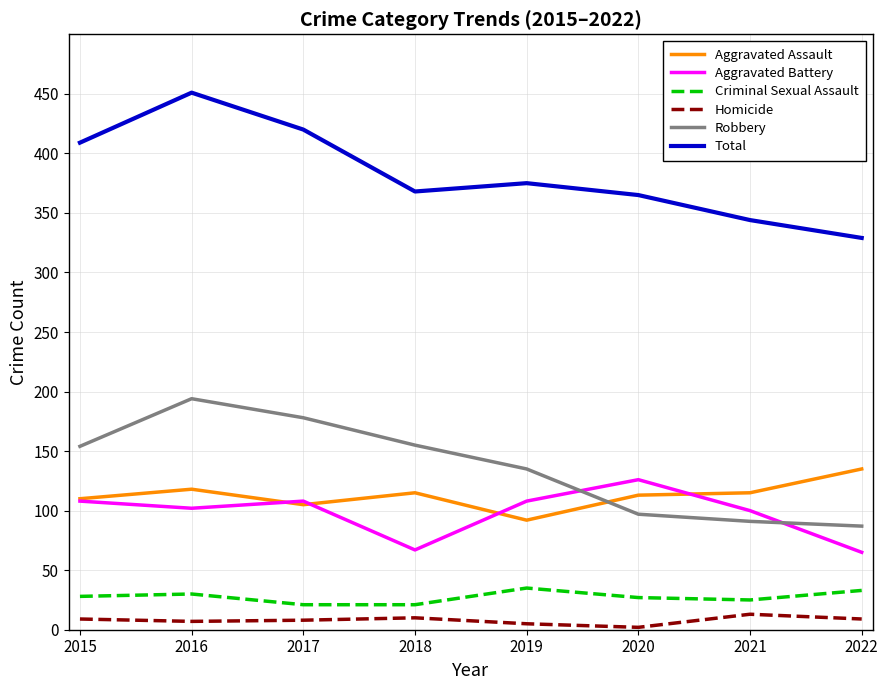

Is it true that Homicide equals 9 at 2015?

True